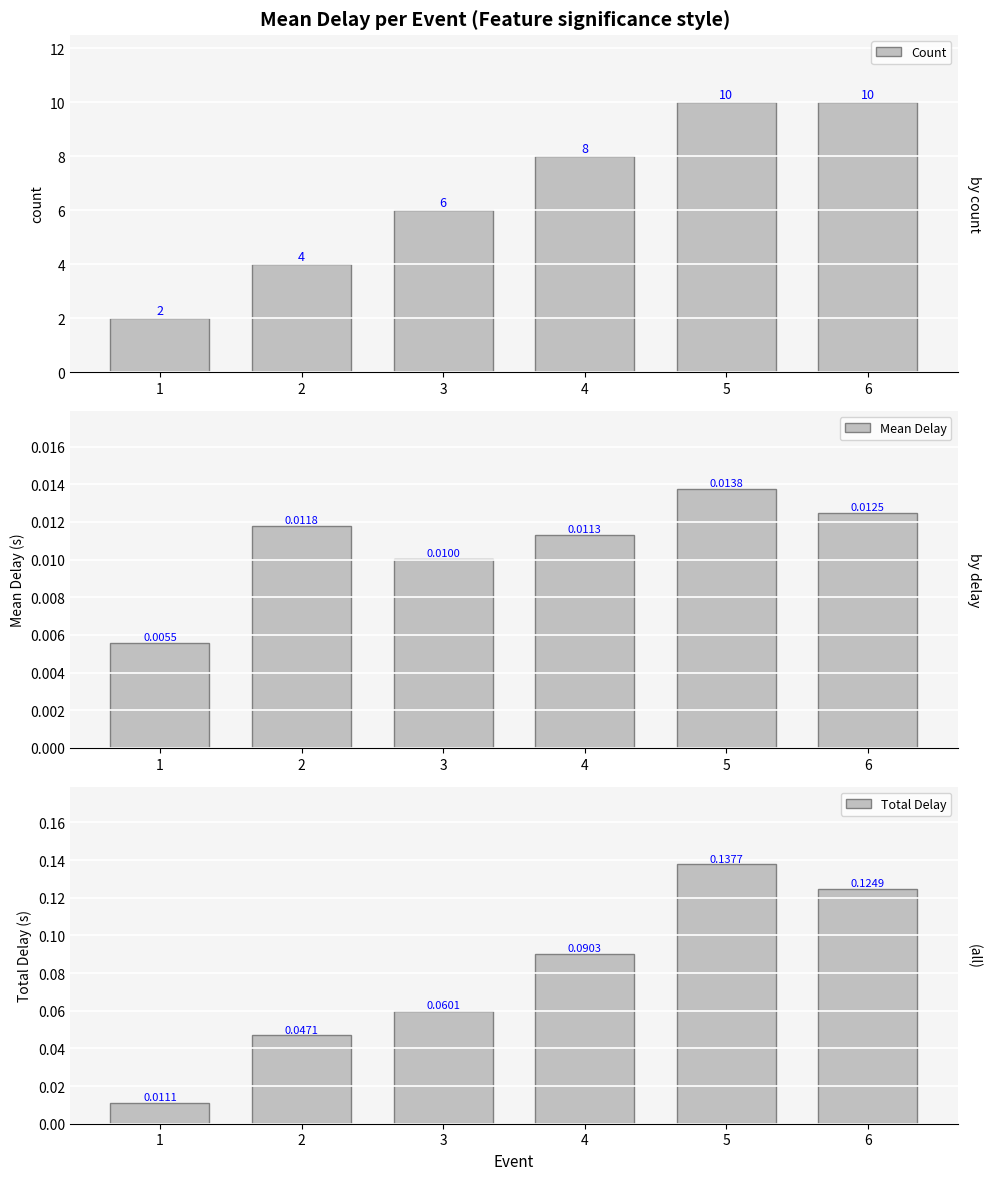

Where is Count nearest to the value 6?

3